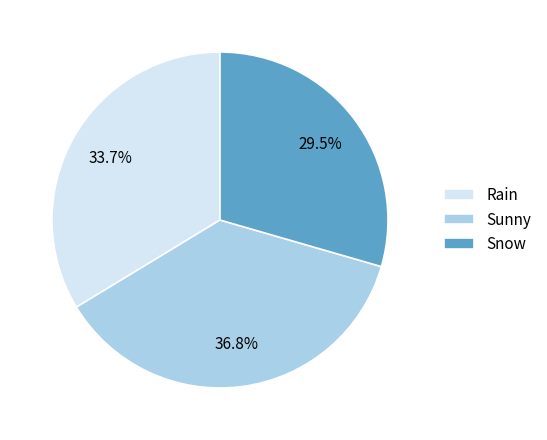

Is the sum of Snow and Sunny greater than half?

Yes